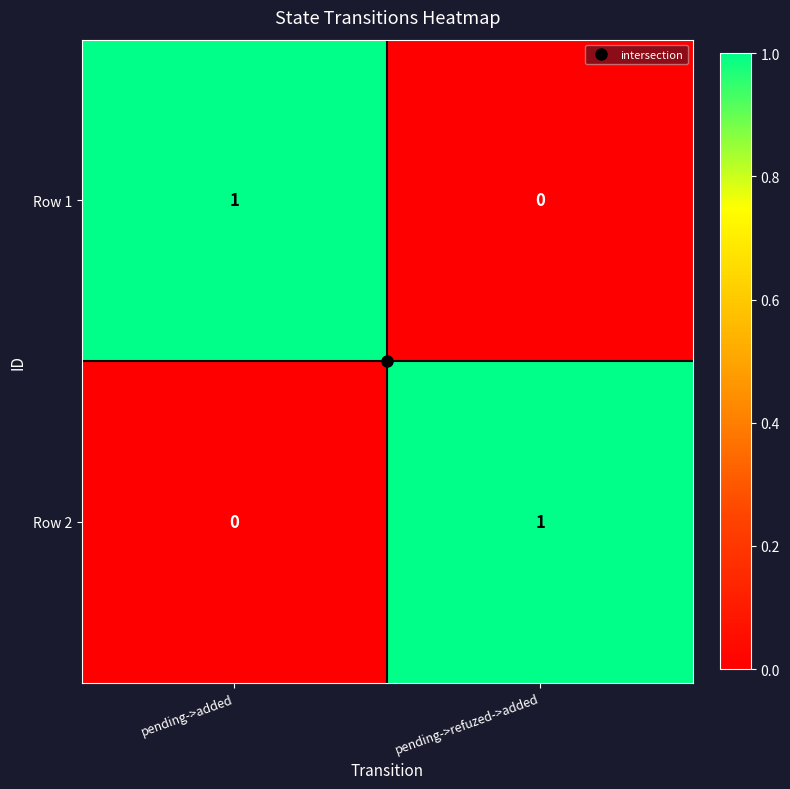

Where is Row 1 nearest to the value 0?

pending->refuzed->added